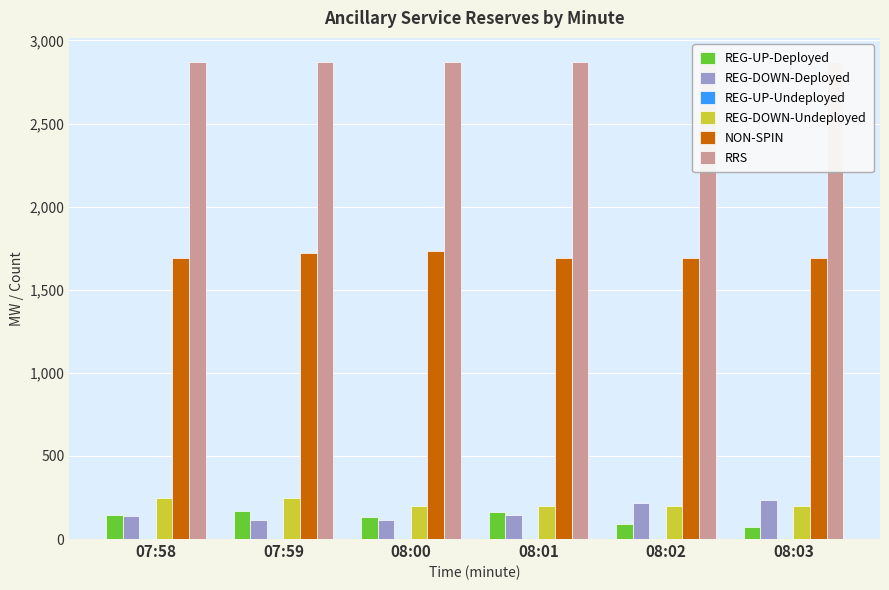

Which label corresponds to the largest value in the chart?

07:58